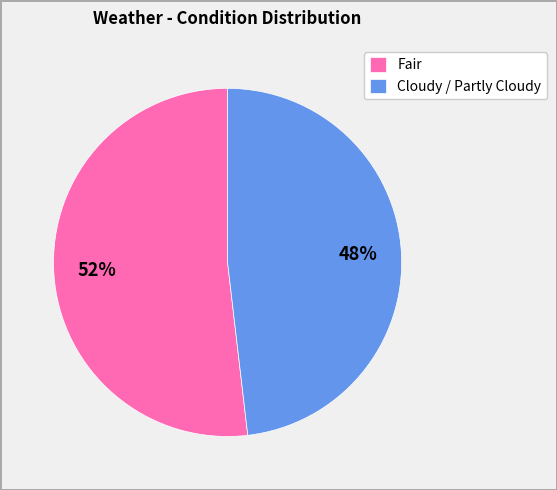

Which category has the smallest portion of the pie?

Cloudy / Partly Cloudy